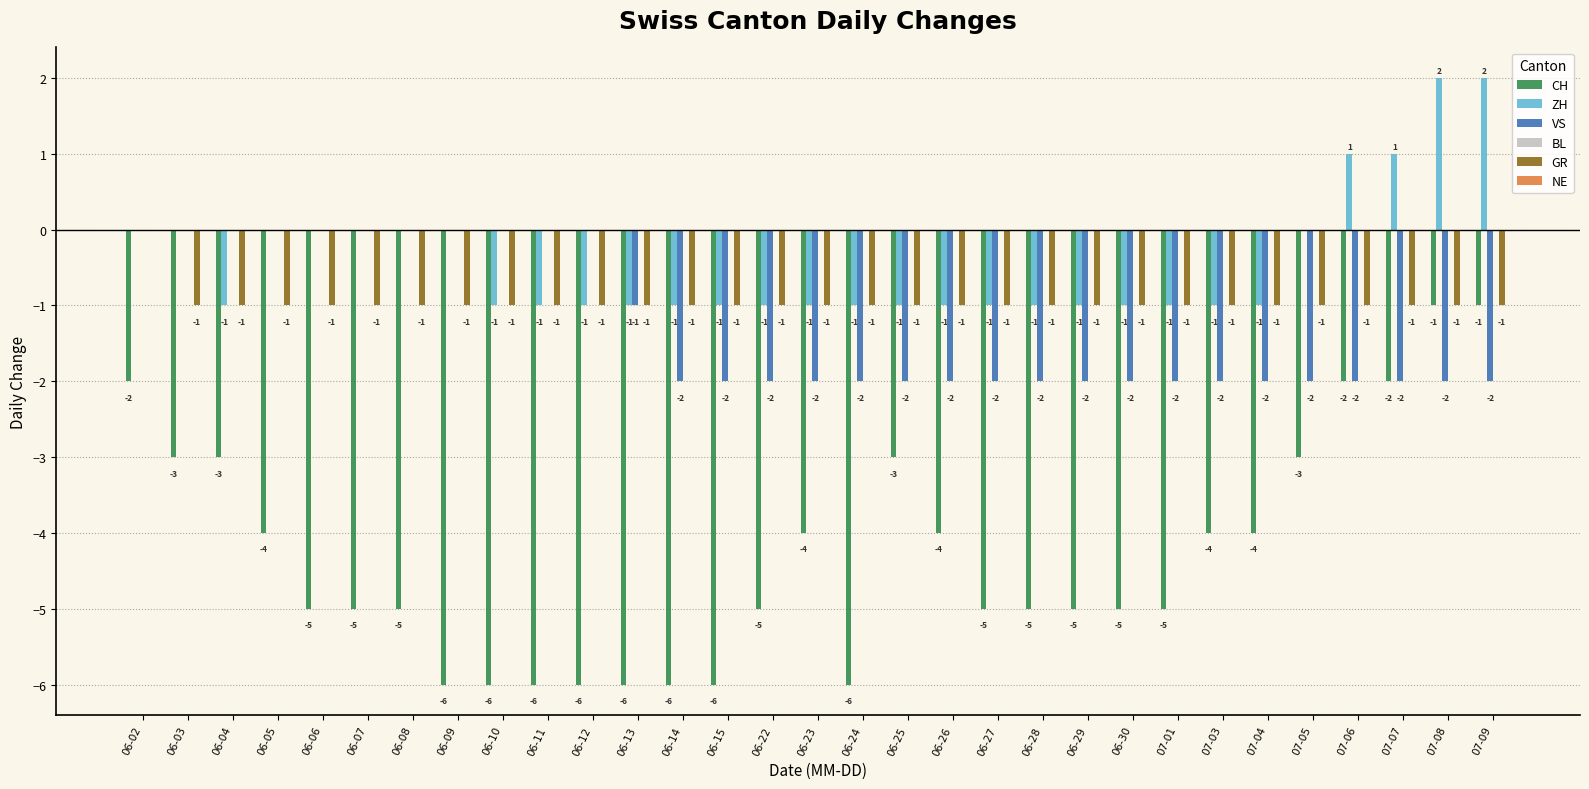

What is the total value across all series at 06-26?

-8